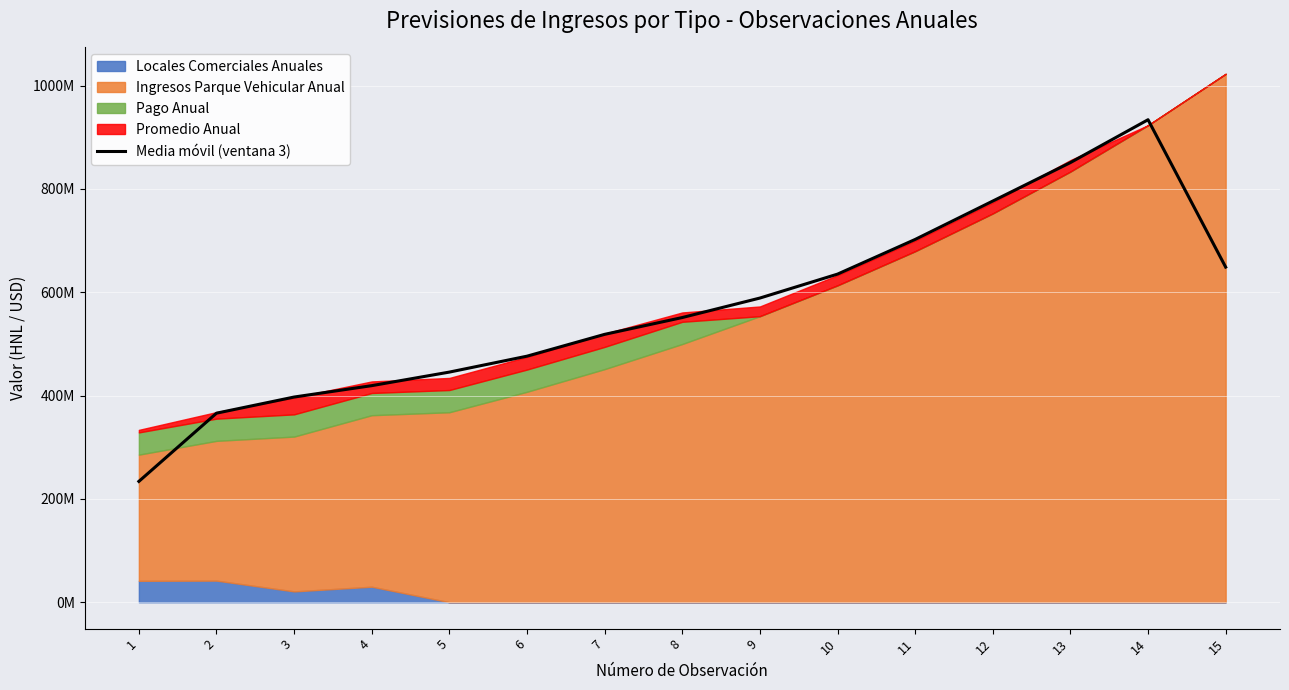

Reading left to right, transcribe all the data shown in this chart.

233828858.3	365837302.3	397090472.0	419127727.0	445366416.7	476158505.7	518398033.7	550942742.7	588652113.7	634953289.3	702065691.0	776351399.3	850829492.7	933770871.3	648551340.0